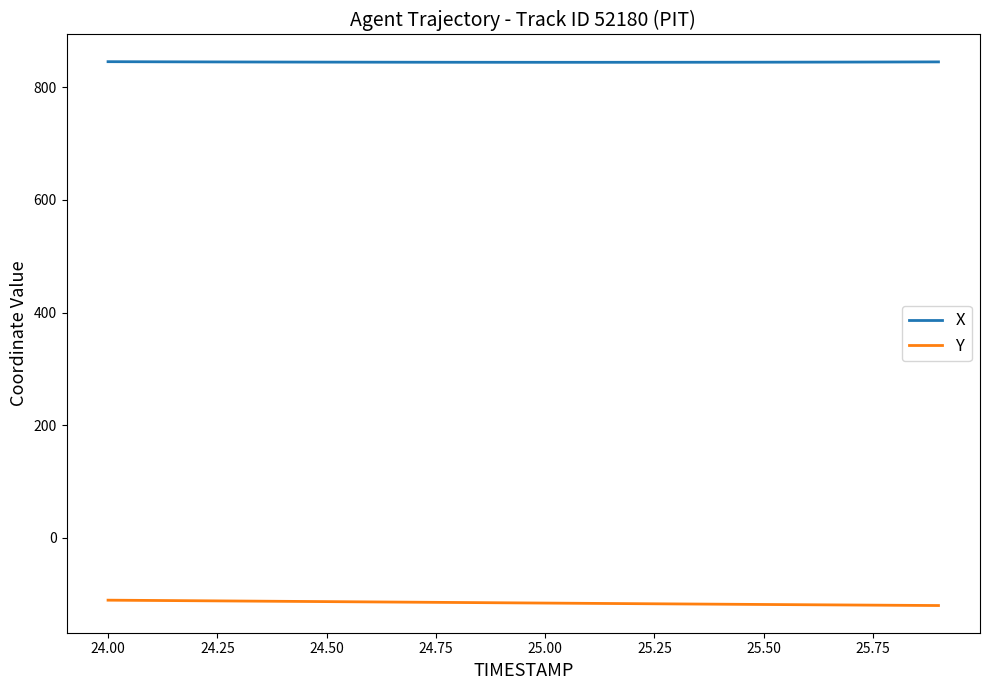

What is the highest value of the Y series?

-110.4